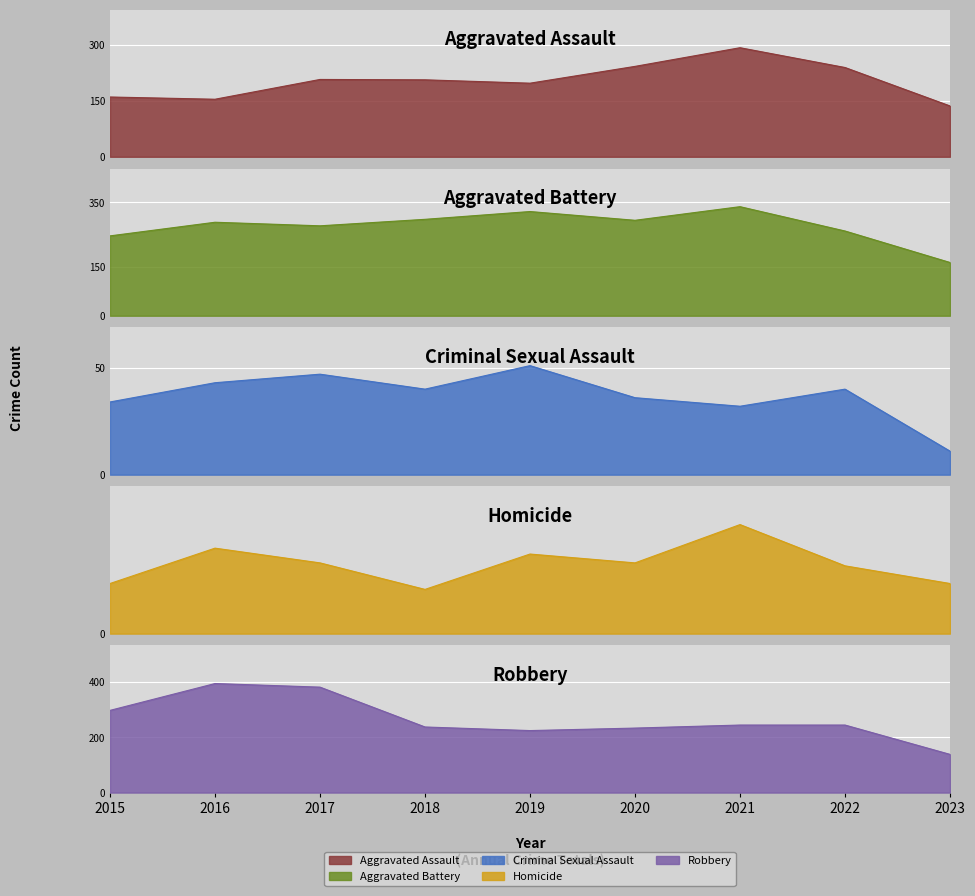

What is the total value across all series at 2020?

829